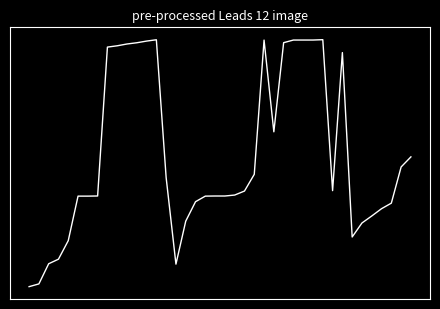

Which label corresponds to the largest value in the chart?

30